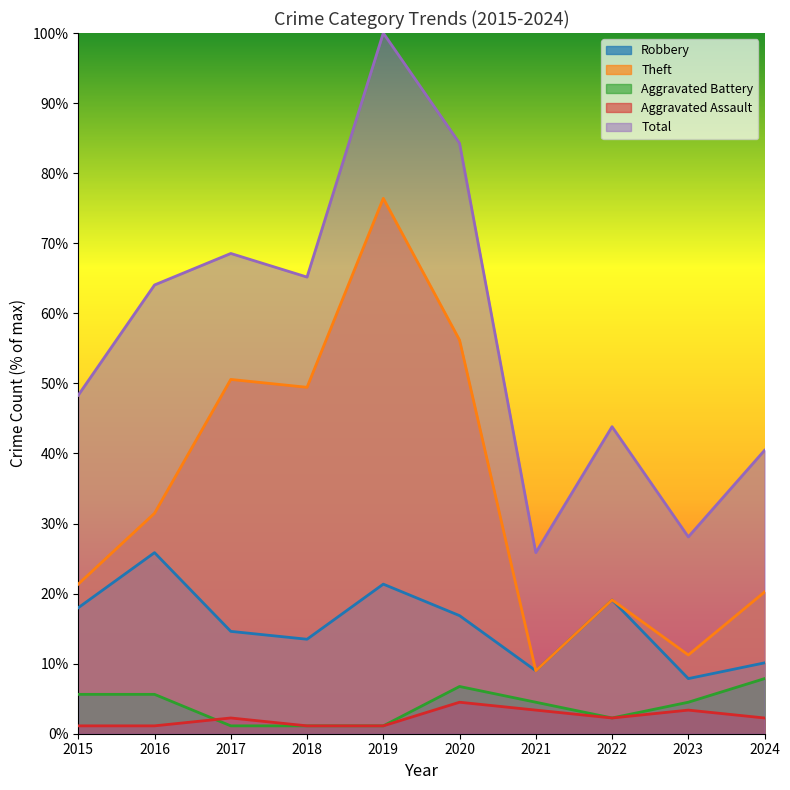

True or false: Robbery has more than 0 interior local peaks.

True